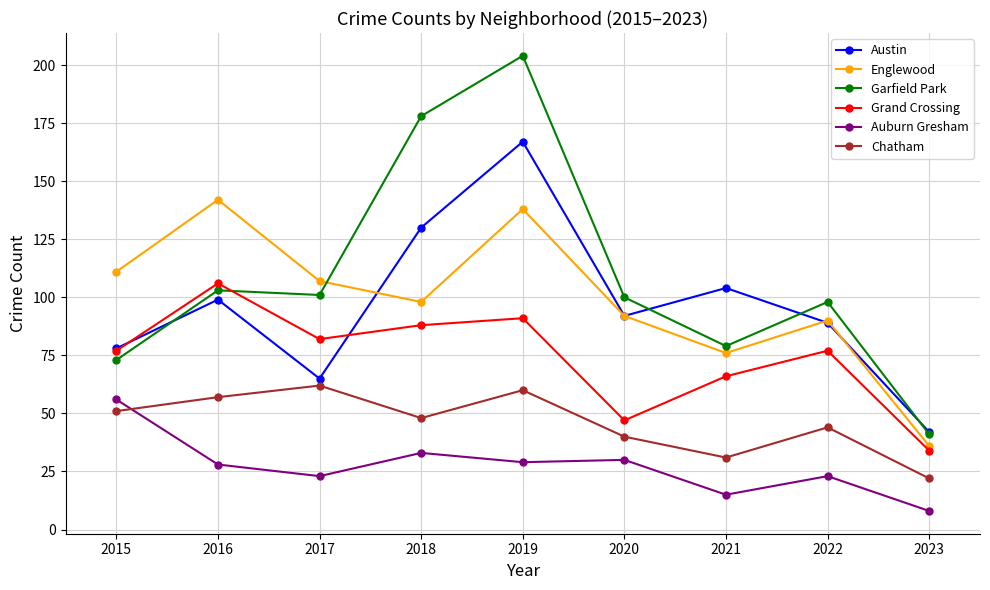

At which label is Garfield Park closest to 122?

2016